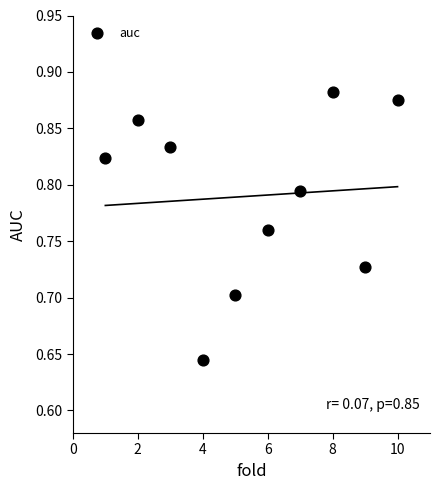

What is the range of X values (max minus min)?

9.0